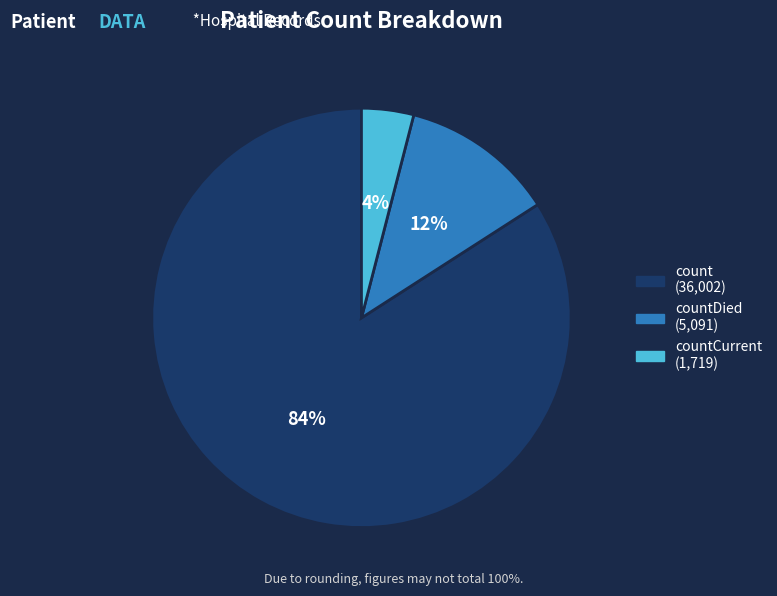

To the nearest percent, what is the average slice percentage?

33%